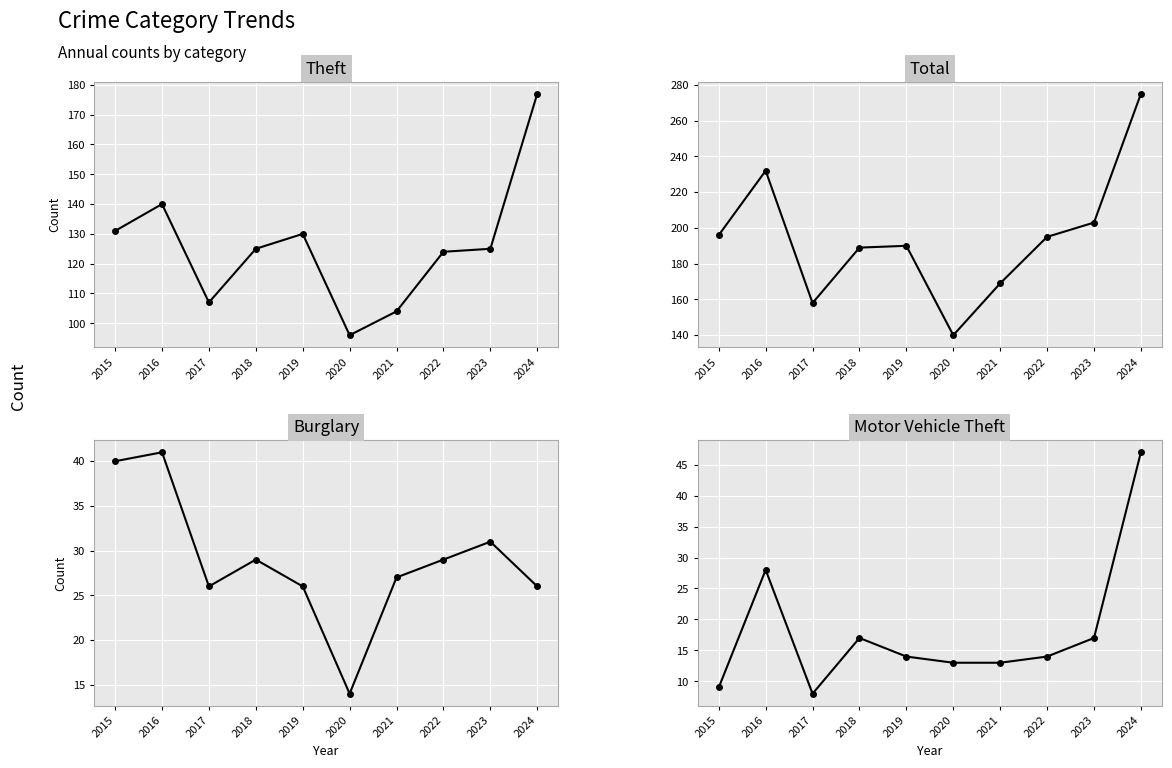

True or false: Motor Vehicle Theft has more than 2 points higher than both neighbors.

False